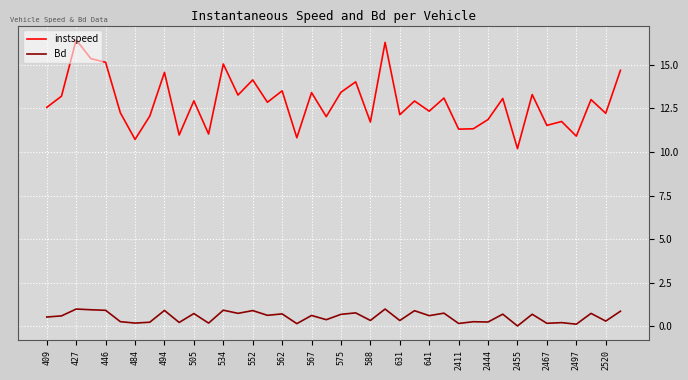

What is the difference between the maximum and minimum values in the Bd series?

1.0